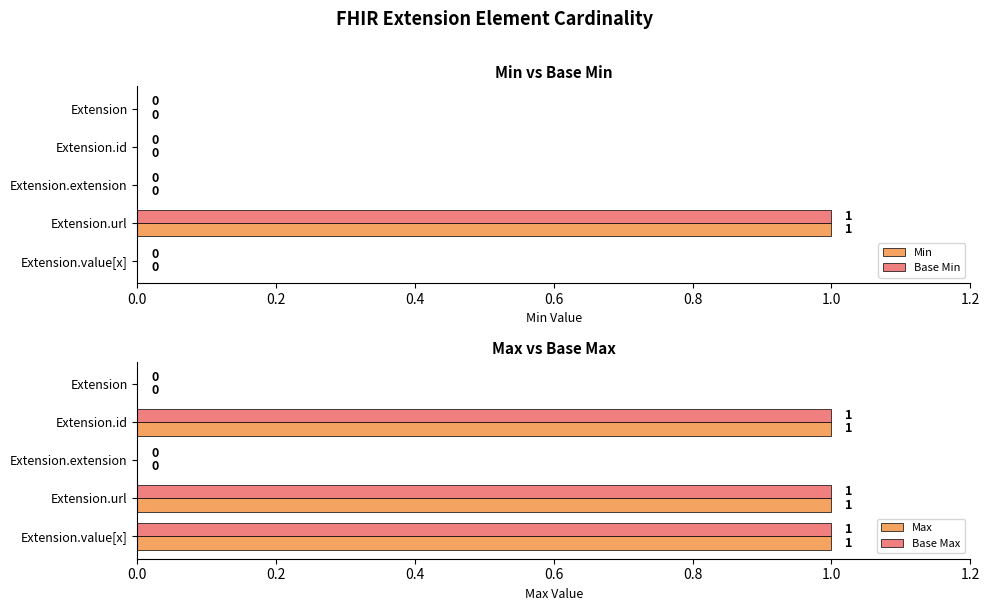

Count the number of data series in this chart.

4